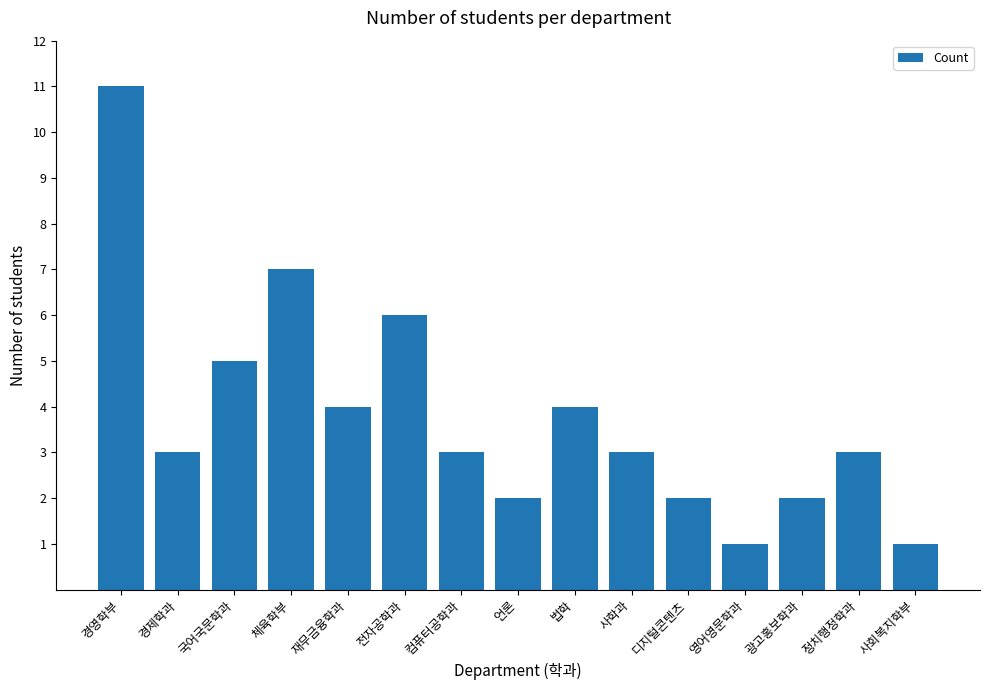

Where does the data first go above 3?

경영학부